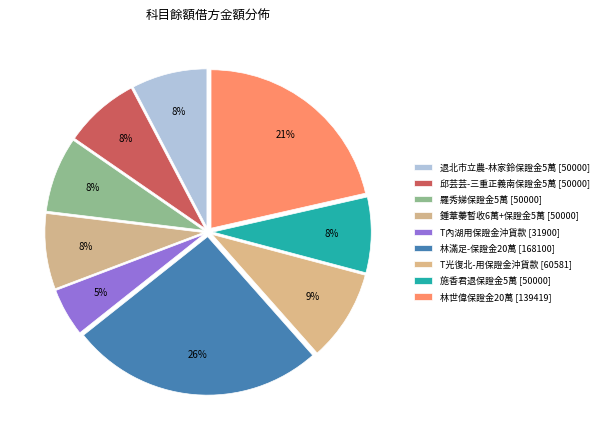

How many slices are in this pie chart?

9